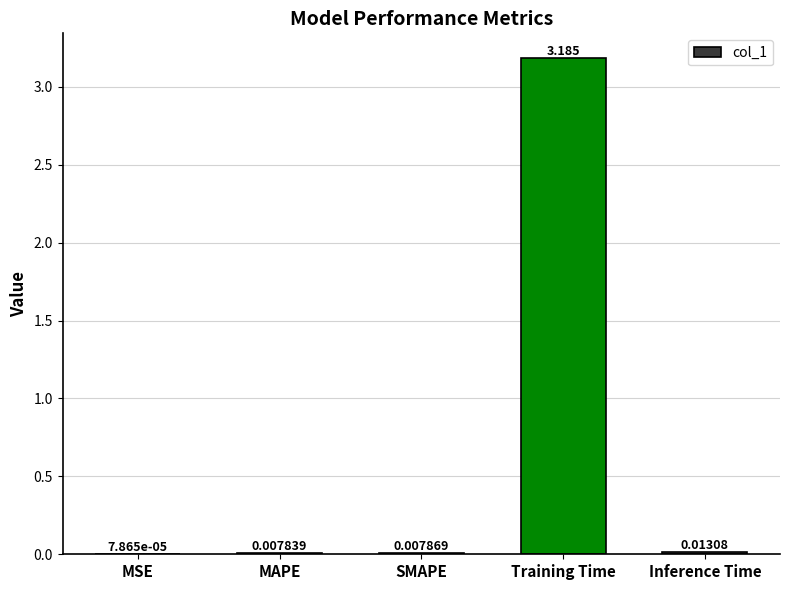

At which label is the value closest to 1?

Inference Time